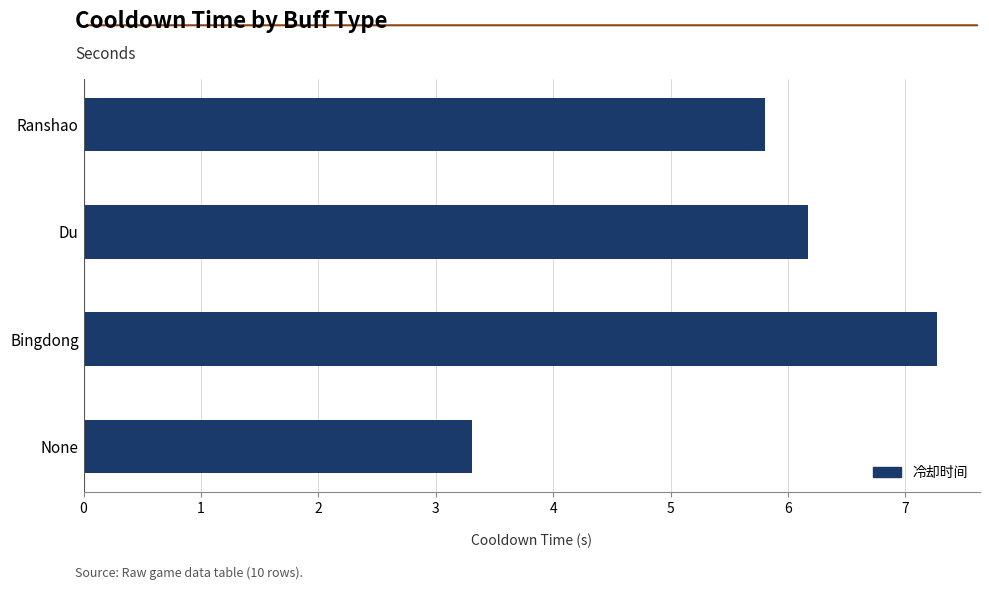

What is the approximate value at Ranshao?

5.8